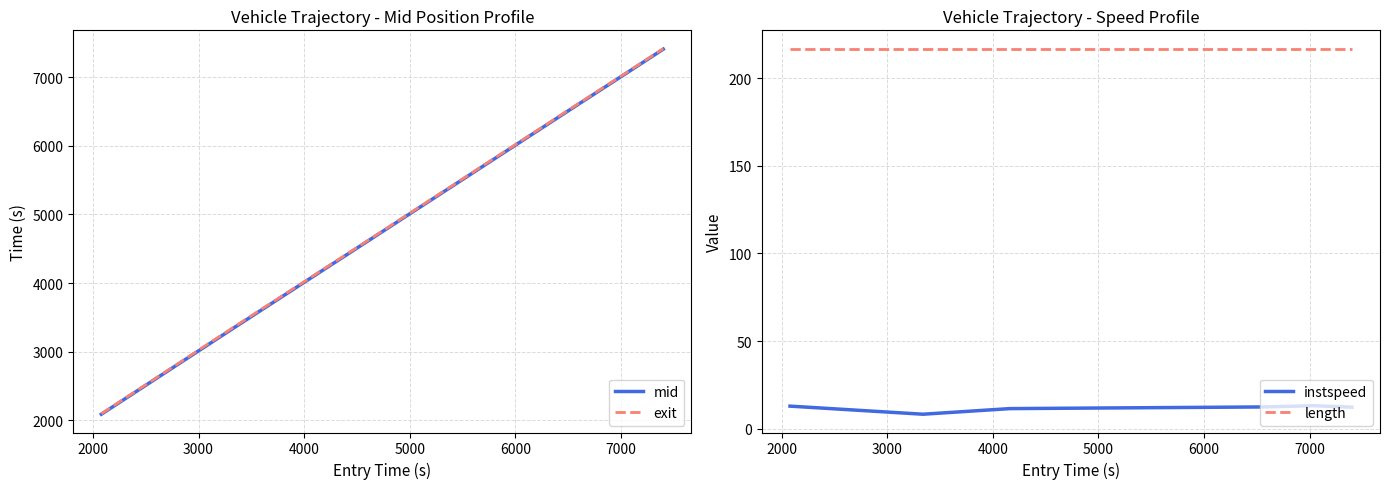

True or false: instspeed and length intersect in this chart.

False